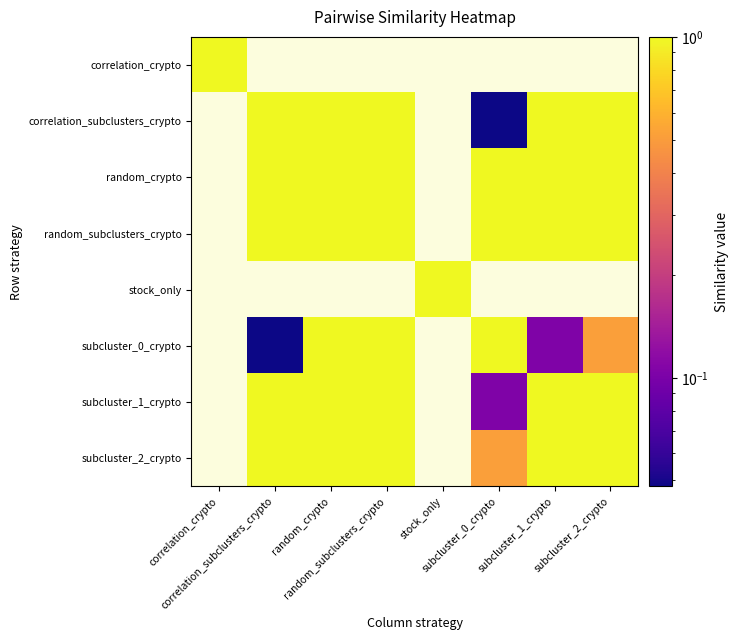

True or false: subcluster_1_crypto has a value of 1.4 at random_crypto.

False